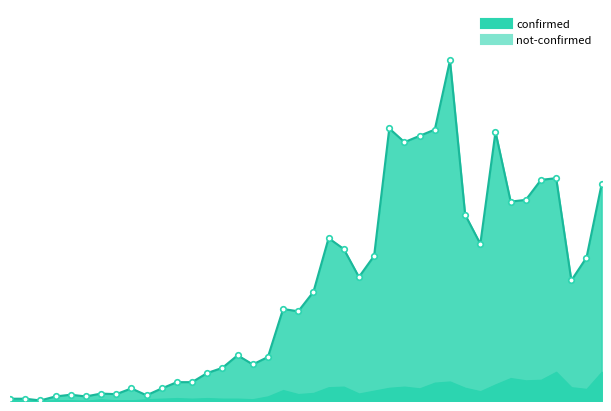

The value at 2020-03-28 is 110. True or false?

False